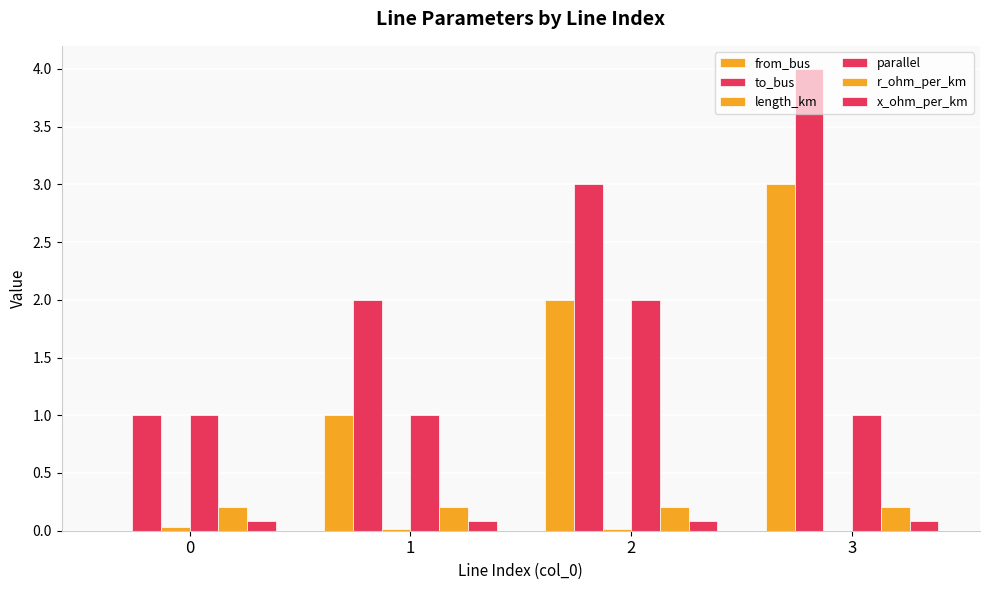

Which category has the highest value in the parallel series?

2